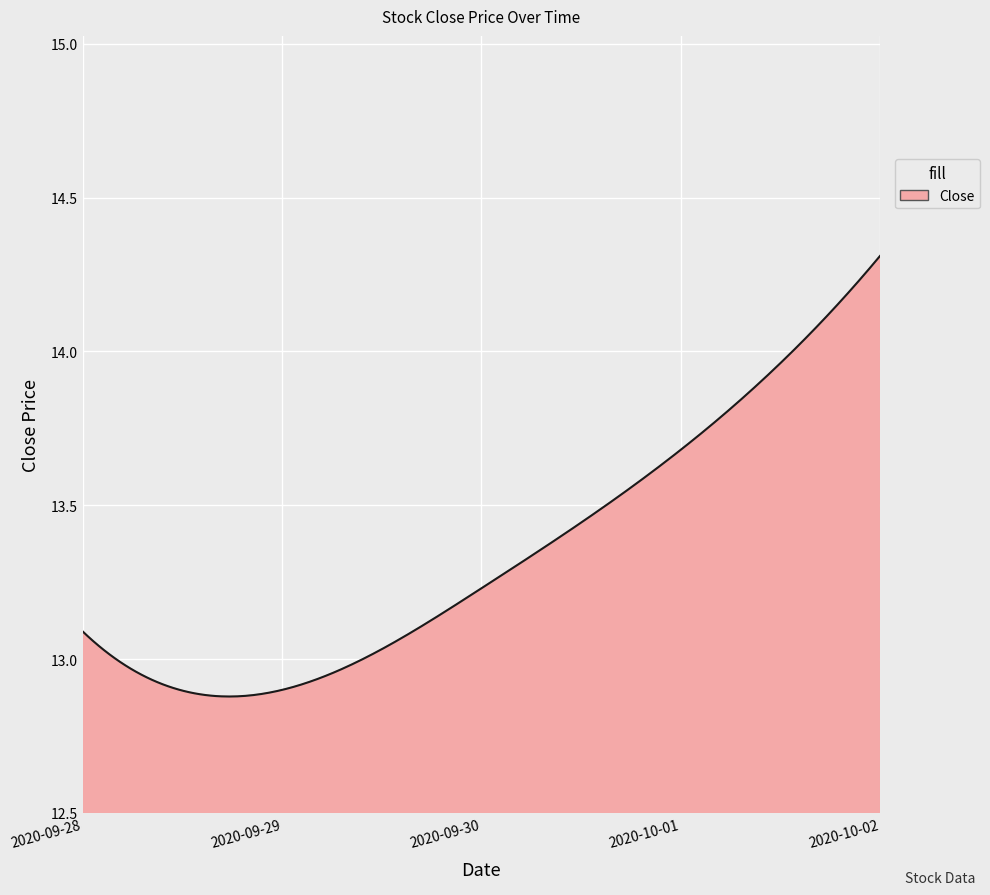

What is the difference between the maximum and minimum values?

1.4